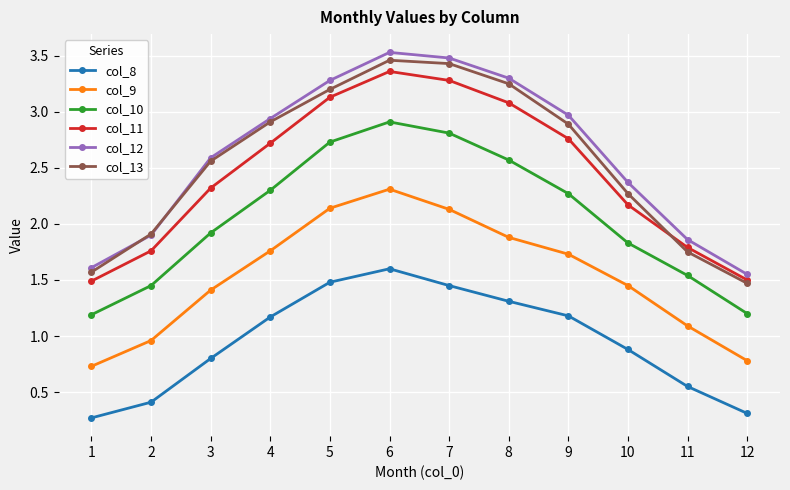

How many categories are shown in the chart?

12